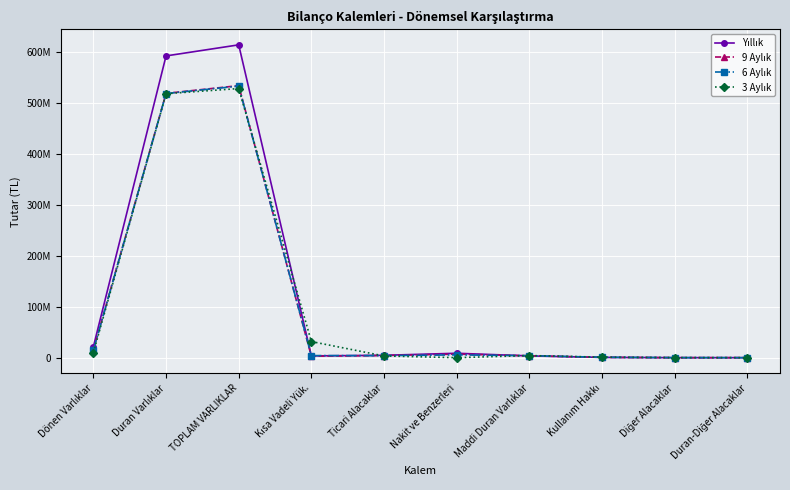

Which series has the widest spread of values?

Yıllık